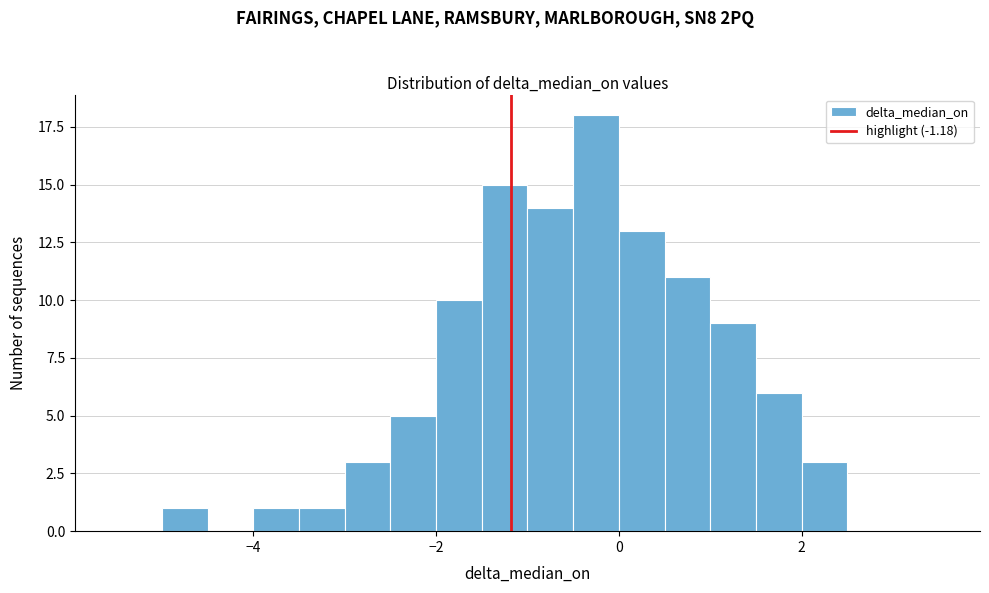

Around what value on the x-axis is the tallest bar? Give the approximate position of its centre, as read against the axis.

-0.2